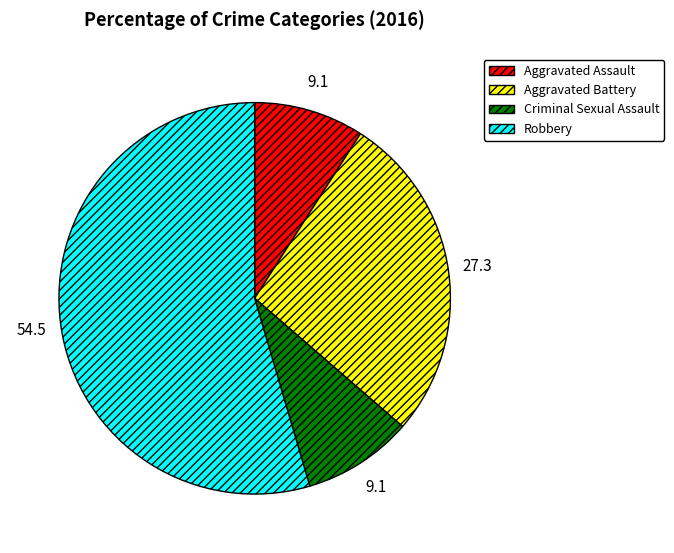

Which has a higher value, Aggravated Battery or Aggravated Assault?

Aggravated Battery